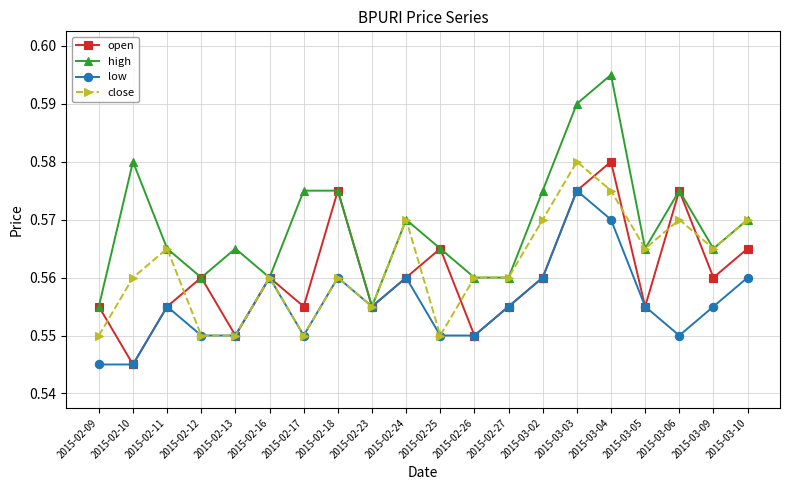

Which series has the widest spread of values?

high